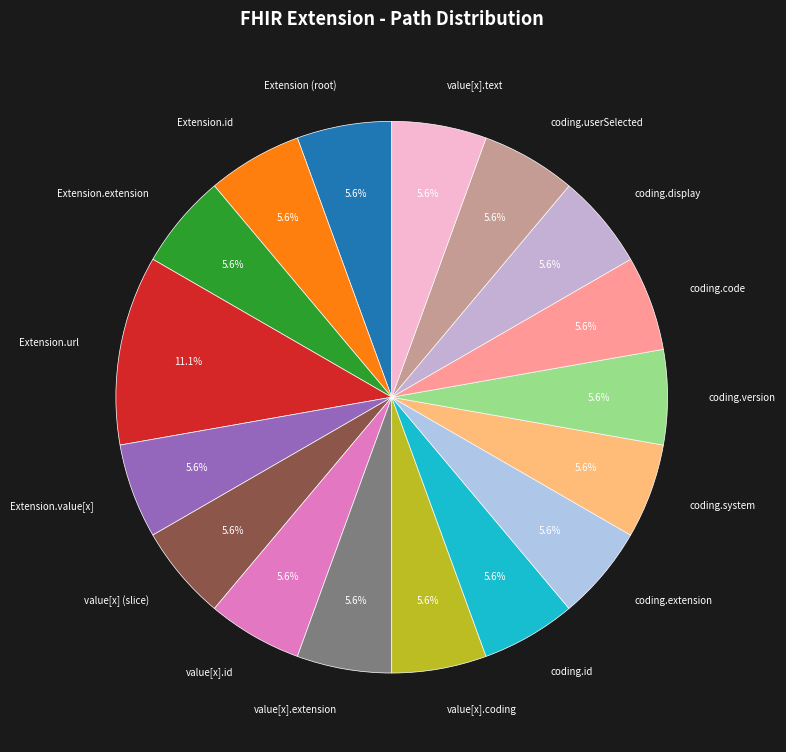

Which slice is the largest?

Extension.url